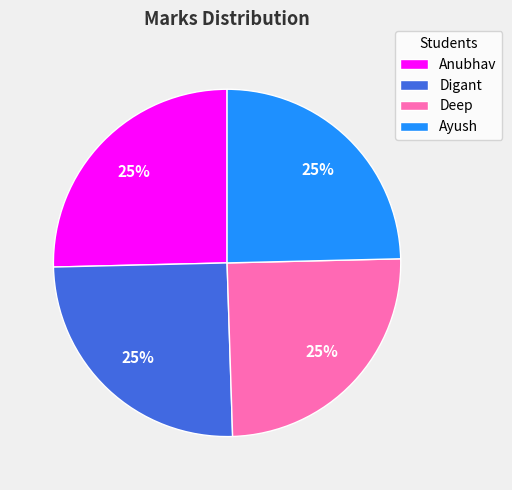

To the nearest percent, what is the combined percentage of Ayush and Anubhav?

50%